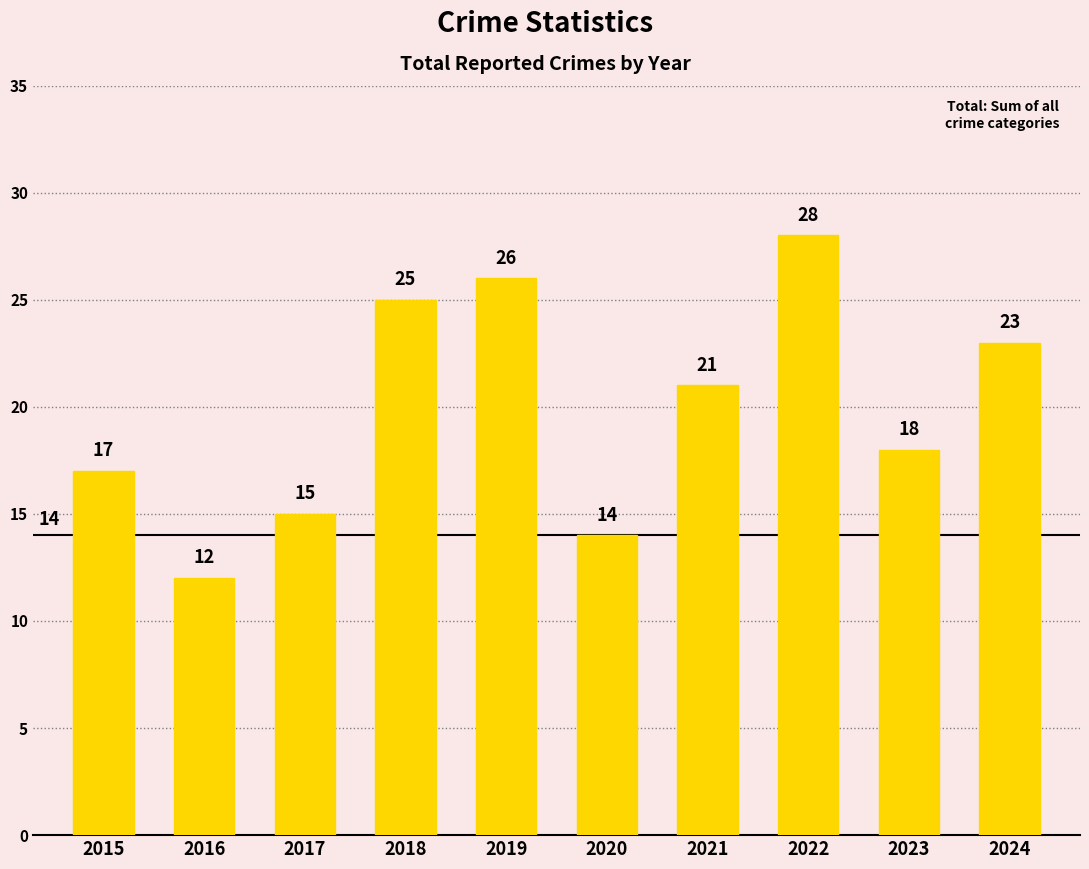

At which category does the chart reach its peak across all series?

2022